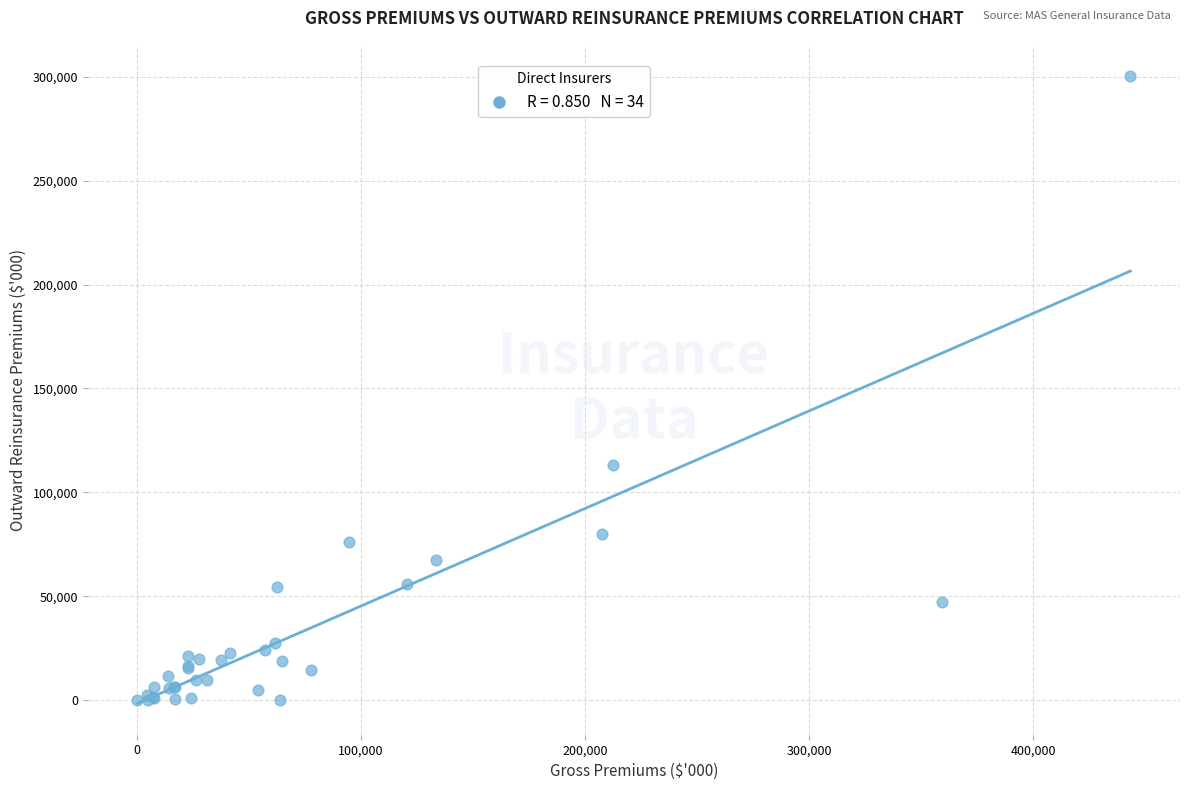

What Y value in the scatter plot is closest to 150177?

113323.4